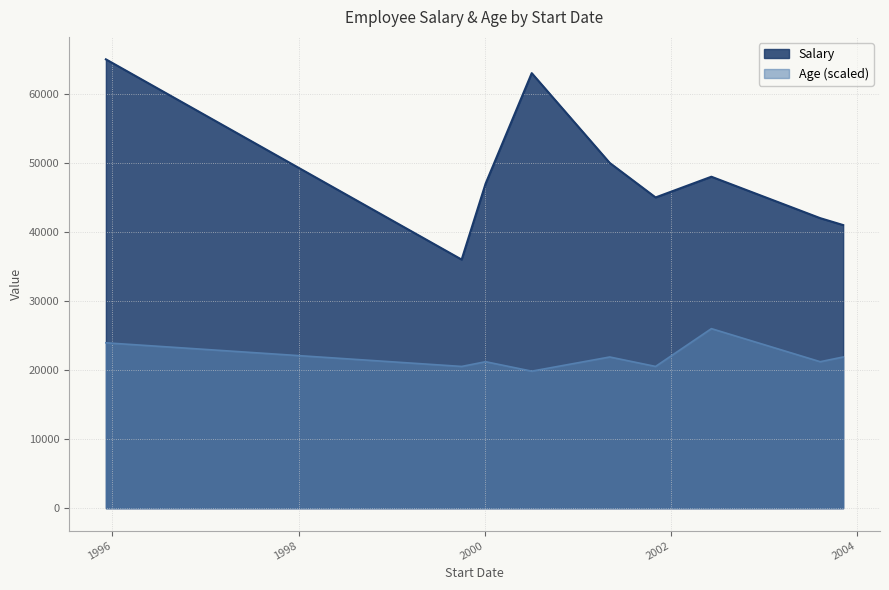

How many lines are shown in the chart?

2